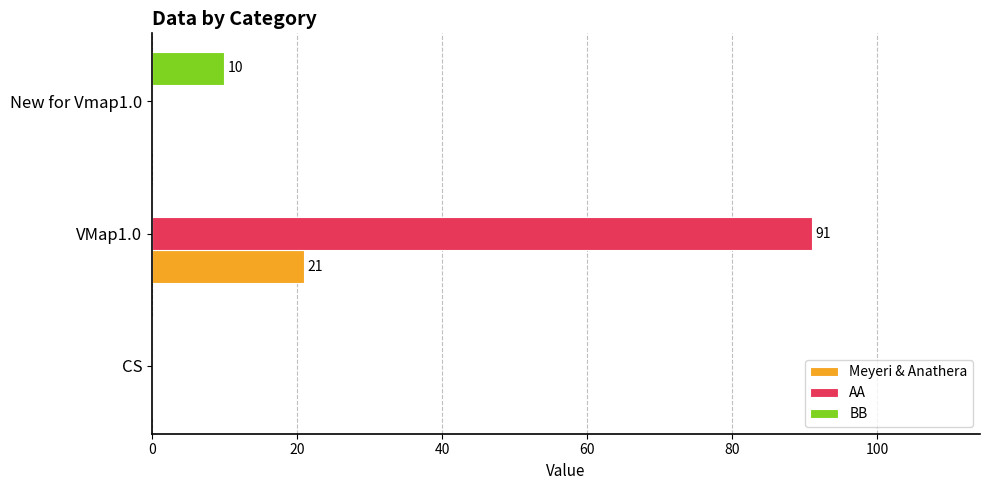

What is the average value of the Meyeri & Anathera series?

7